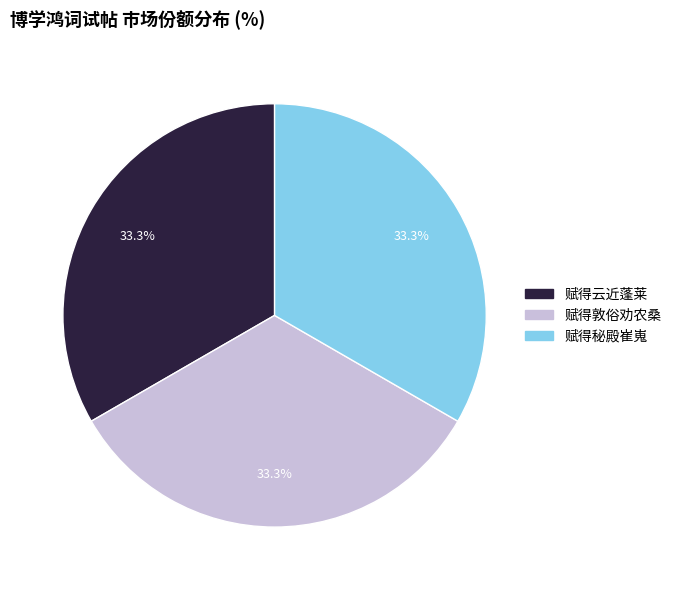

Is there any slice that represents more than half of the pie?

No